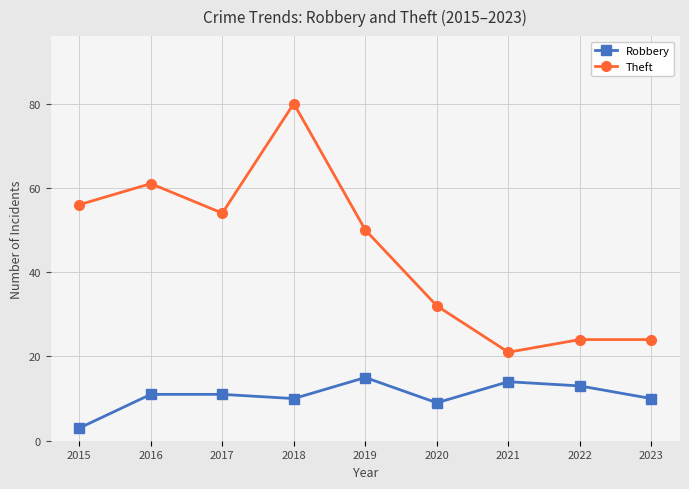

Which series has the largest total across all categories?

Theft